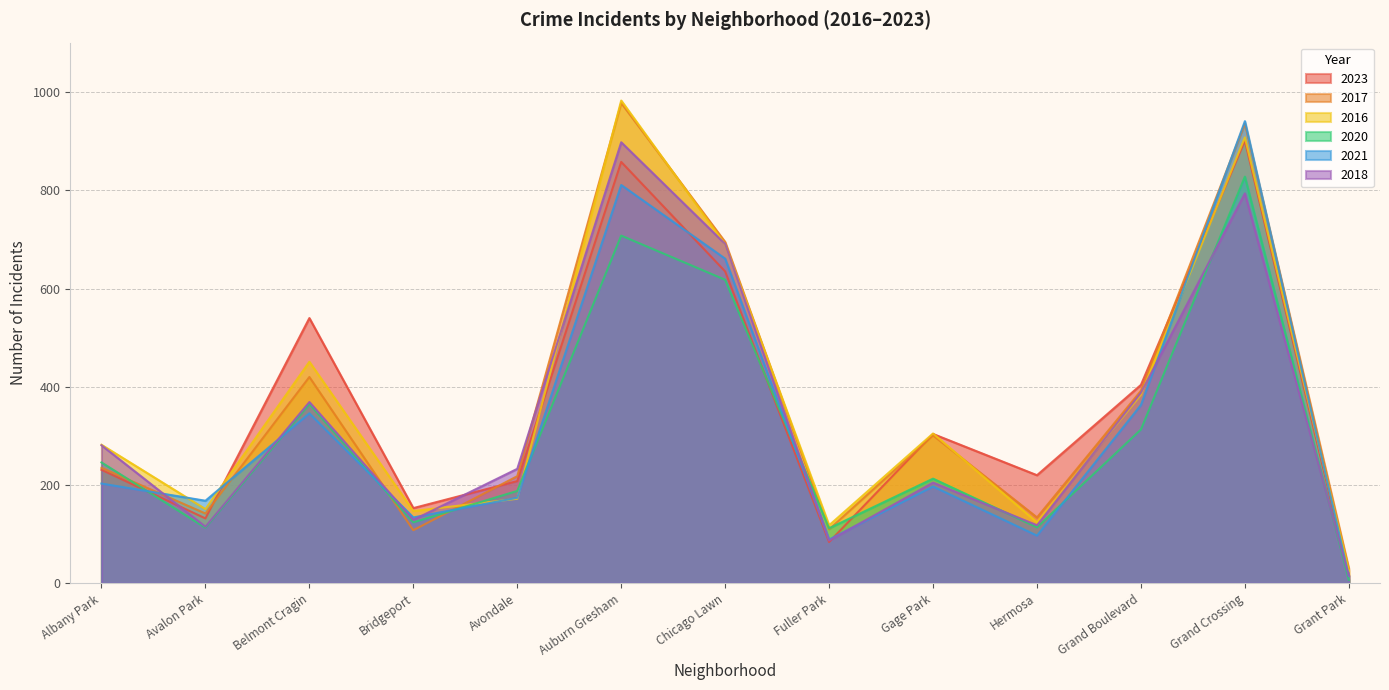

How many intersections are there between 2023 and 2018?

3